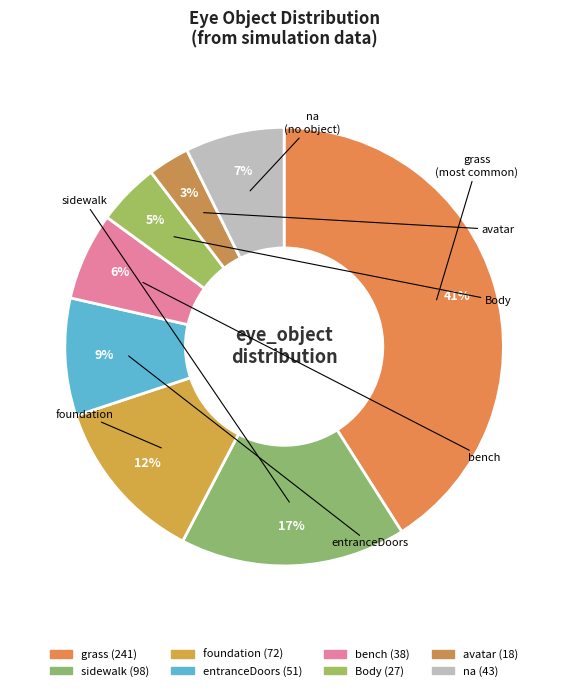

To the nearest percent, what is the average slice percentage?

12%